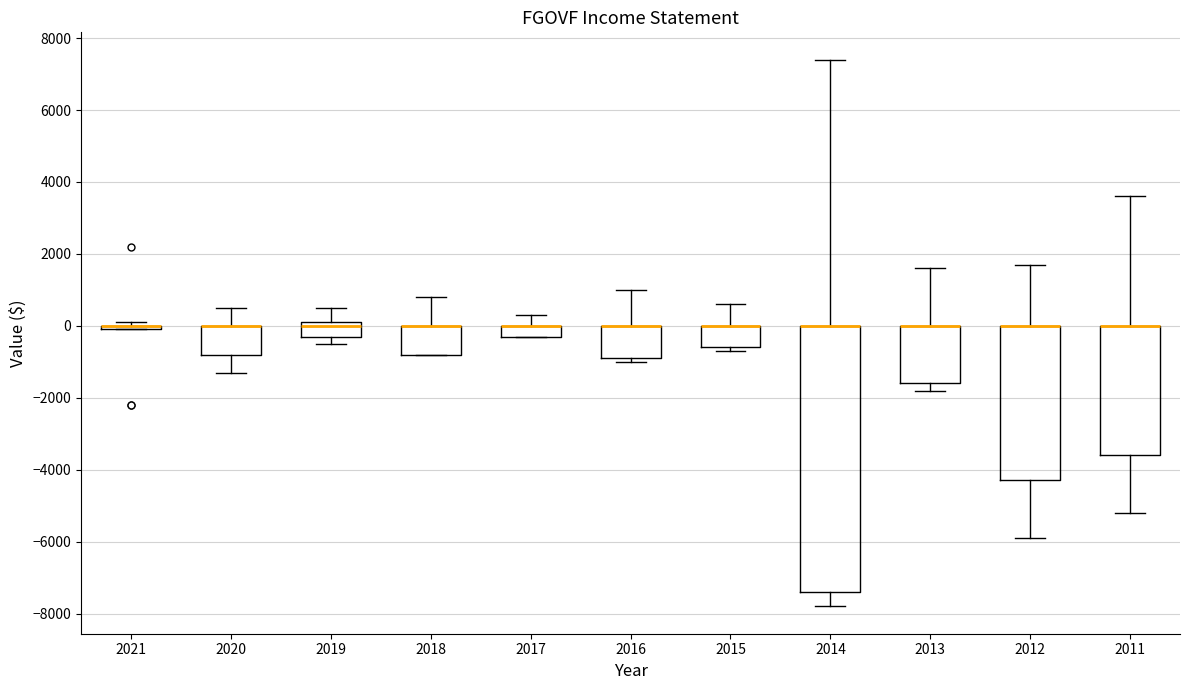

Reading left to right, read every box against the y-axis: the position of its median line, the range the box covers, and the ends of its whiskers. The values are not printed on the chart, so give them approximately, as read against the axis.

2021: box collapsed to a line at 0, whiskers 0 to 200
2020: median 0 (drawn on the box's upper edge), box -800 to 0, whiskers -1200 to 600
2019: median 0, box -200 to 200, whiskers -400 to 600
2018: median 0 (drawn on the box's upper edge), box -800 to 0, whiskers -800 to 800
2017: median 0 (drawn on the box's upper edge), box -200 to 0, whiskers -200 to 400
2016: median 0 (drawn on the box's upper edge), box -800 to 0, whiskers -1000 to 1000
2015: median 0 (drawn on the box's upper edge), box -600 to 0, whiskers -600 (just below the box's lower edge) to 600
2014: median 0 (drawn on the box's upper edge), box -7400 to 0, whiskers -7800 to 7400
2013: median 0 (drawn on the box's upper edge), box -1600 to 0, whiskers -1800 to 1600
2012: median 0 (drawn on the box's upper edge), box -4200 to 0, whiskers -5800 to 1800
2011: median 0 (drawn on the box's upper edge), box -3600 to 0, whiskers -5200 to 3600